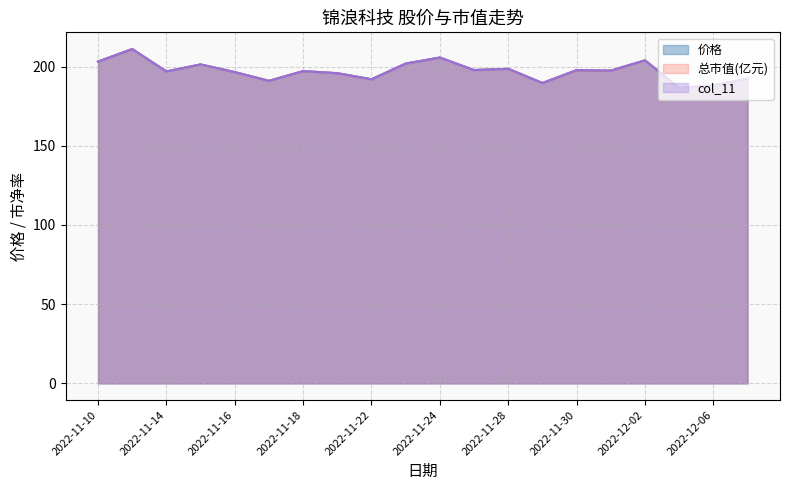

Reading right to left, extract all data points from this chart.

价格: 2022-12-07=192.4	2022-12-06=188.0	2022-12-05=186.5	2022-12-02=203.9	2022-12-01=197.4	2022-11-30=197.7	2022-11-29=189.6	2022-11-28=198.6	2022-11-25=197.8	2022-11-24=205.7	2022-11-23=201.9	2022-11-22=192.0	2022-11-21=195.8	2022-11-18=197.1	2022-11-17=191.0	2022-11-16=196.5	2022-11-15=201.3	2022-11-14=196.9	2022-11-11=211.1	2022-11-10=203.2
总市值(亿元): 2022-12-07=192.4	2022-12-06=188.0	2022-12-05=186.5	2022-12-02=203.9	2022-12-01=197.4	2022-11-30=197.7	2022-11-29=189.6	2022-11-28=198.6	2022-11-25=197.8	2022-11-24=205.7	2022-11-23=201.9	2022-11-22=192.0	2022-11-21=195.8	2022-11-18=197.1	2022-11-17=191.0	2022-11-16=196.5	2022-11-15=201.3	2022-11-14=196.9	2022-11-11=211.1	2022-11-10=203.2
col_11: 2022-12-07=192.4	2022-12-06=188.0	2022-12-05=186.5	2022-12-02=203.9	2022-12-01=197.4	2022-11-30=197.7	2022-11-29=189.6	2022-11-28=198.6	2022-11-25=197.7	2022-11-24=205.7	2022-11-23=201.9	2022-11-22=192.0	2022-11-21=195.8	2022-11-18=197.1	2022-11-17=190.9	2022-11-16=196.5	2022-11-15=201.4	2022-11-14=196.9	2022-11-11=211.1	2022-11-10=203.1